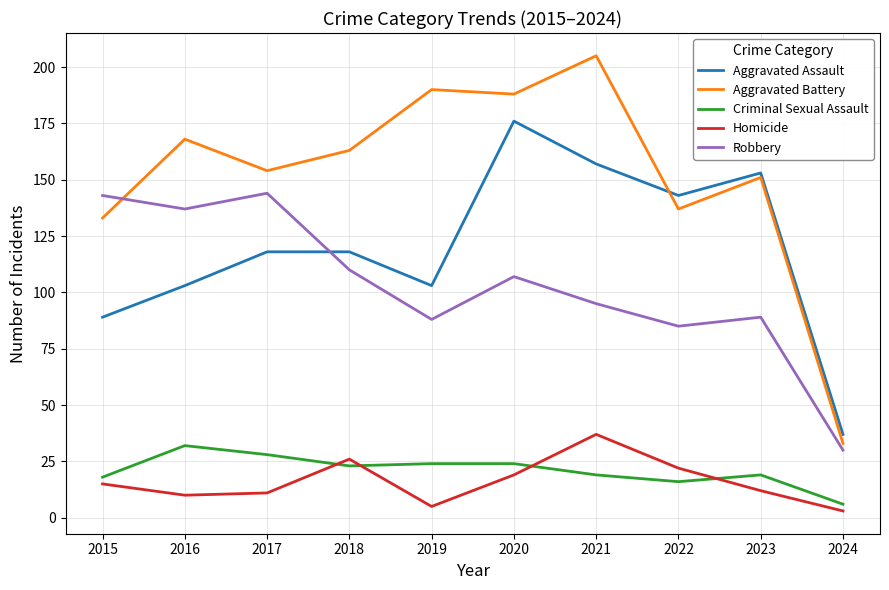

True or false: Robbery and Criminal Sexual Assault intersect in this chart.

False